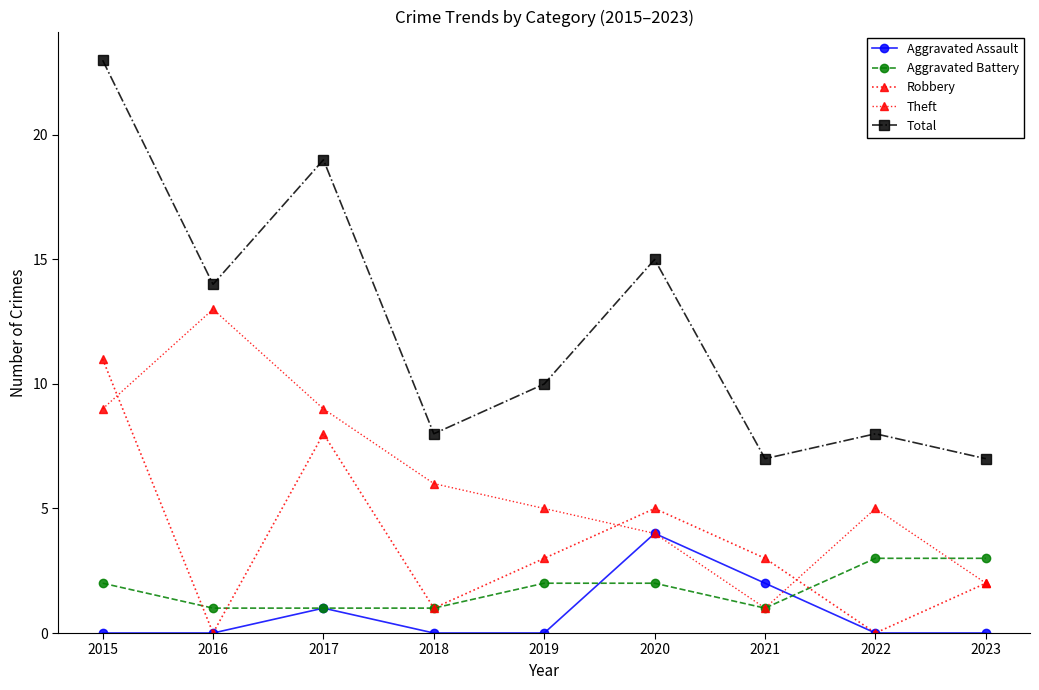

At which label is Total closest to 15?

2020